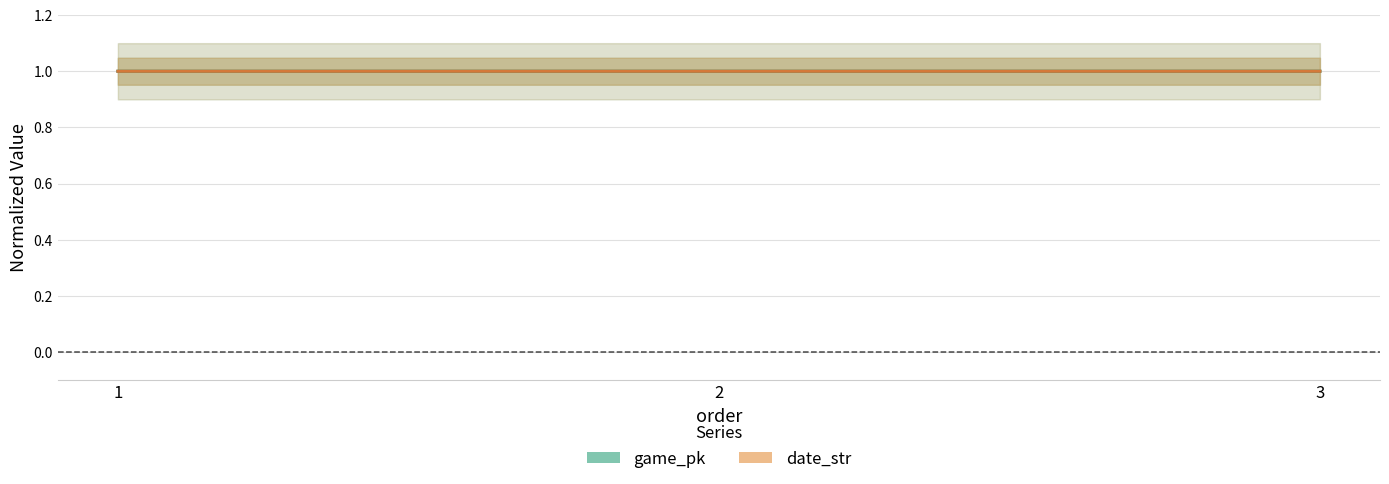

At which category does the chart reach its minimum across all series?

1